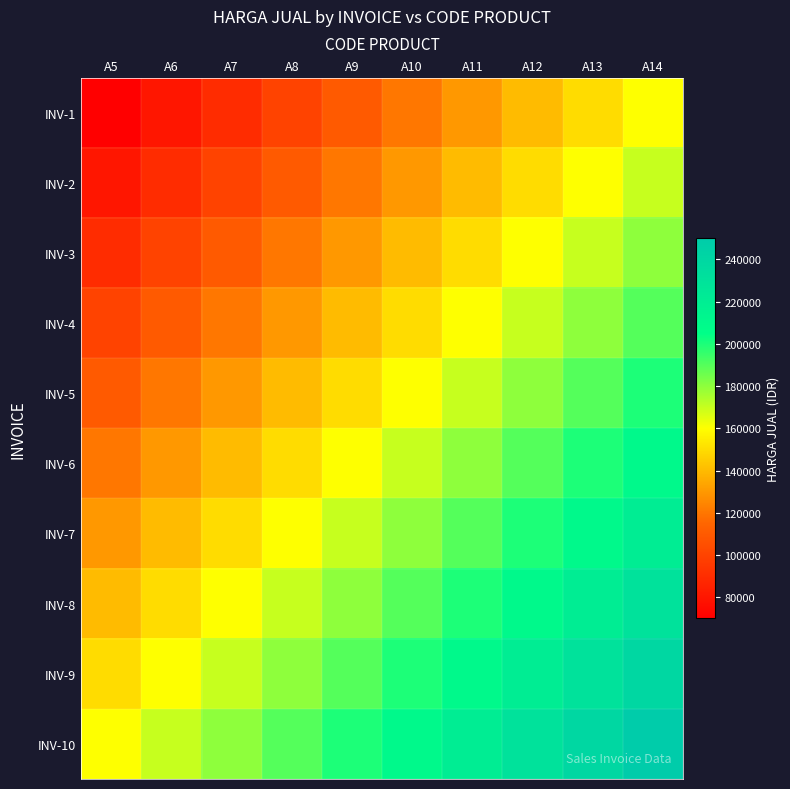

What is the maximum value shown in the chart?

250000